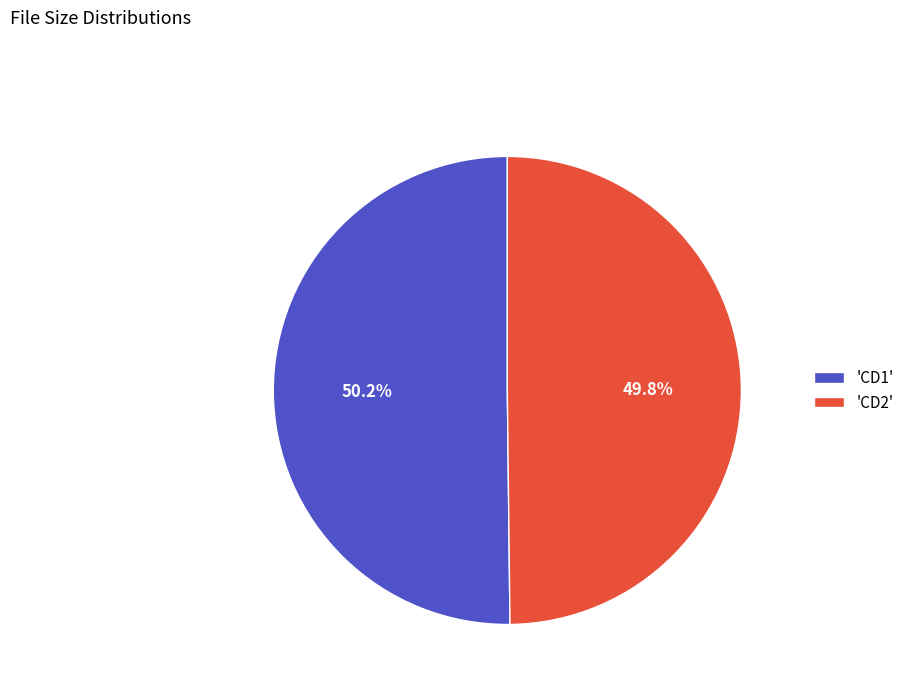

Count the number of slices in the pie.

2